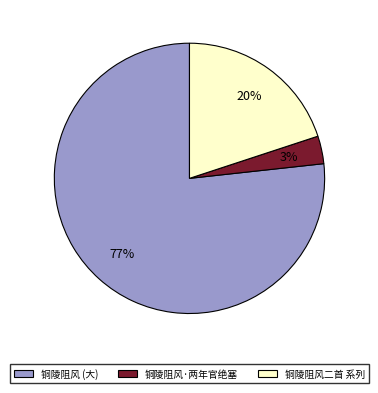

How many segments does this pie chart have?

3